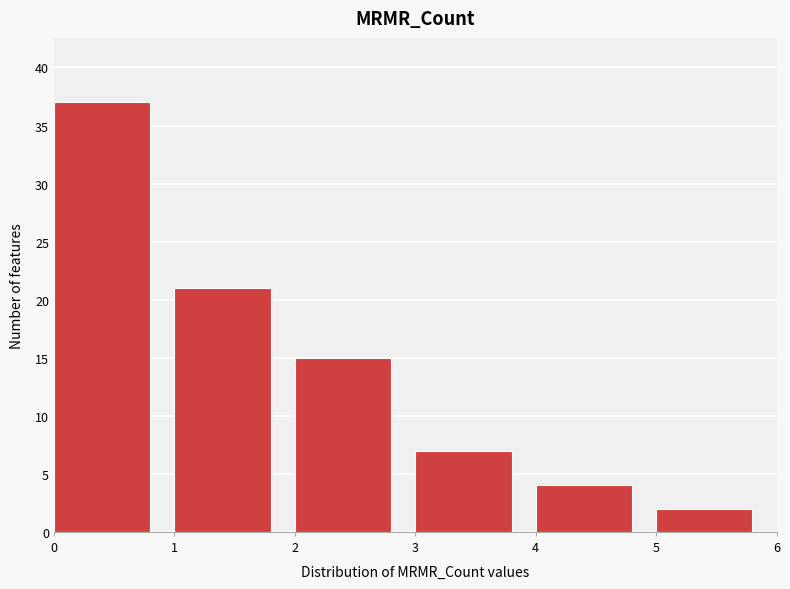

How tall is the bar that spans 3 to 4 on the x-axis? The values are not printed on the chart, so give them approximately, as read against the axis.

7